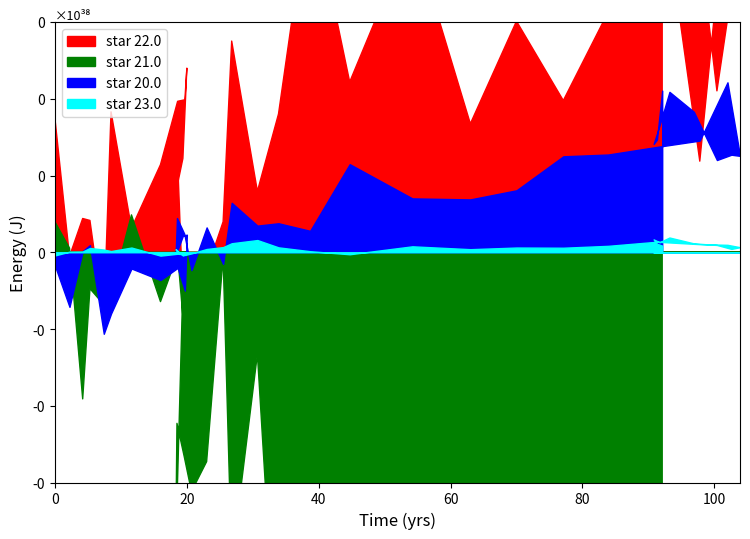

Between 4.2 and 102.0, which is larger?

102.0